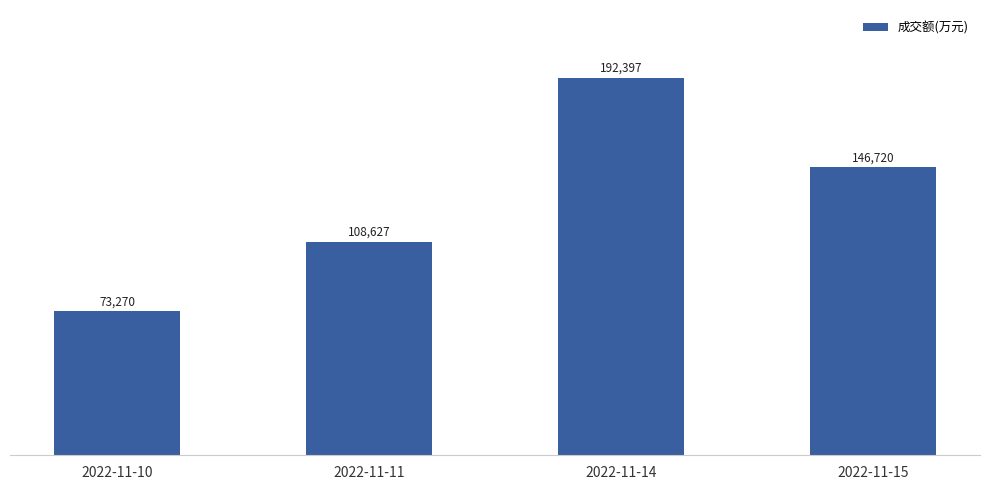

How many bars are there in total?

4